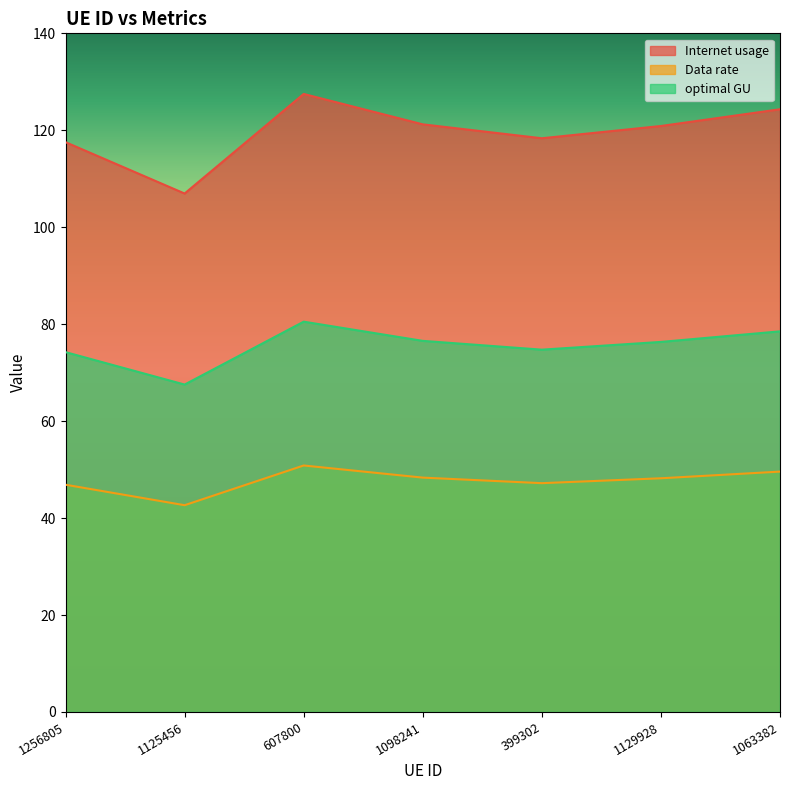

At how many categories does at least one series exceed 50?

7